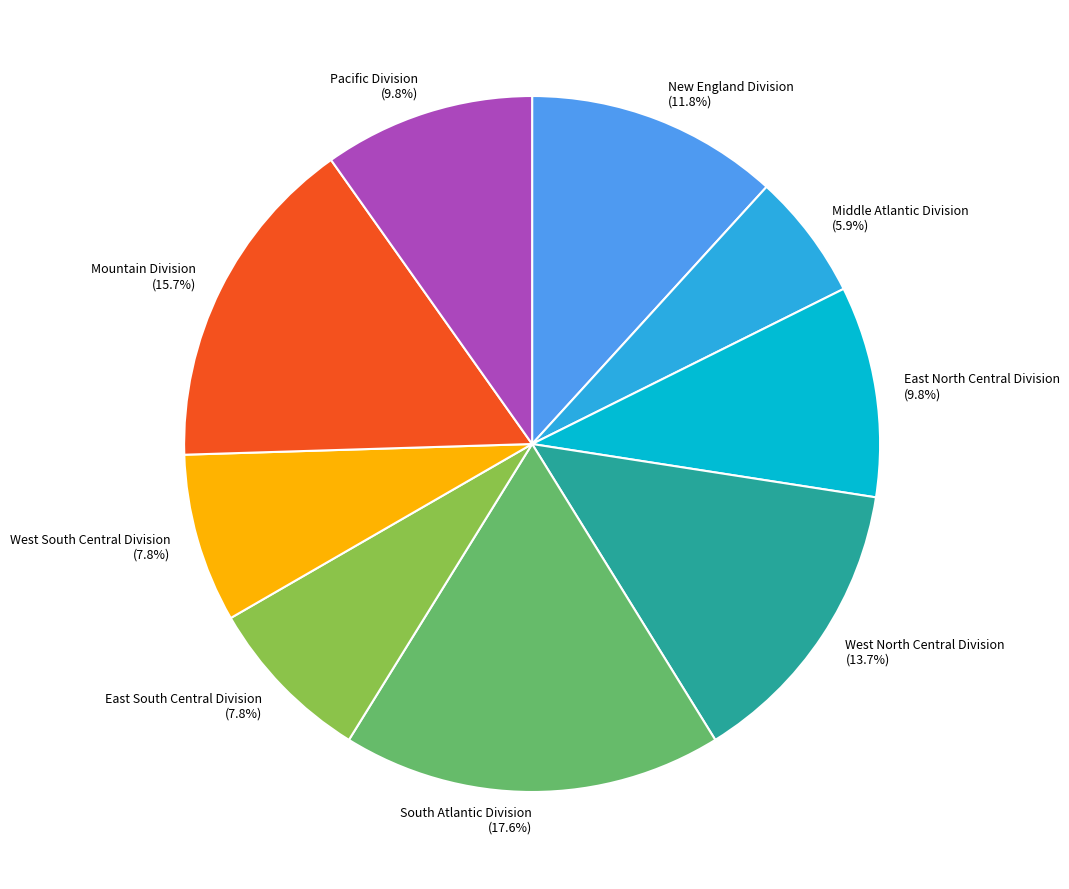

Is there a majority slice in this chart?

No